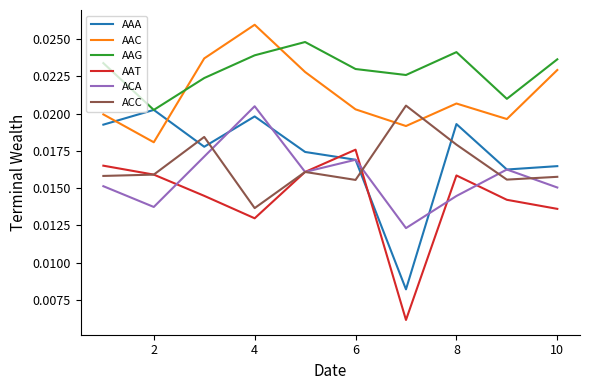

How many categories are shown in the chart?

10